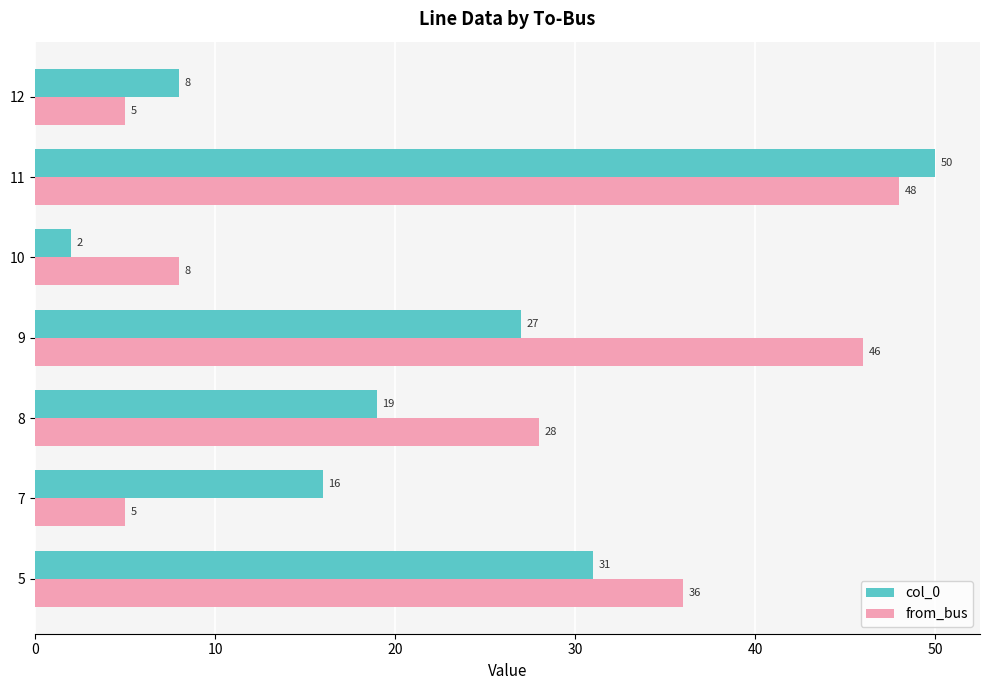

Which label corresponds to the smallest value in the chart?

10